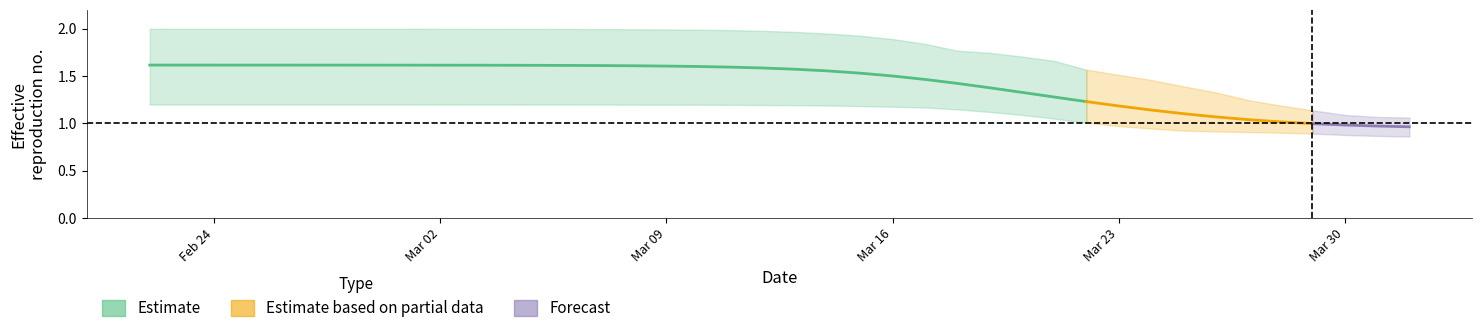

True or false: r_lower and r_upper cross at least once.

False